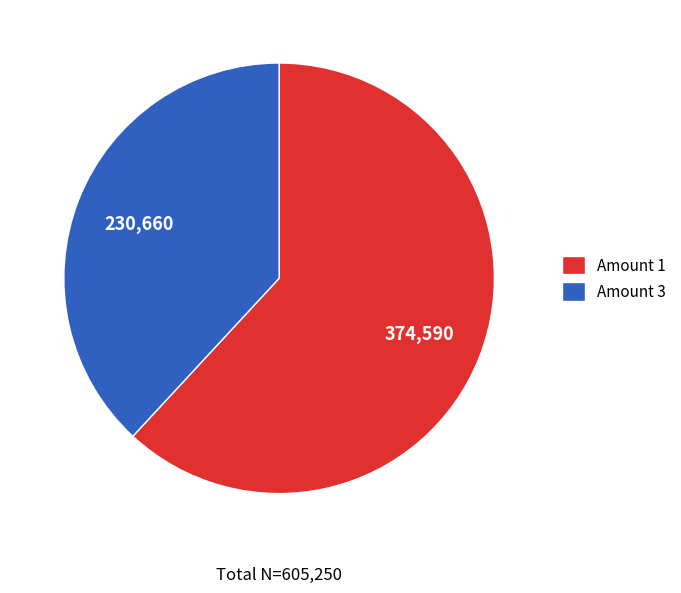

Which has a higher value, Amount 1 or Amount 3?

Amount 1